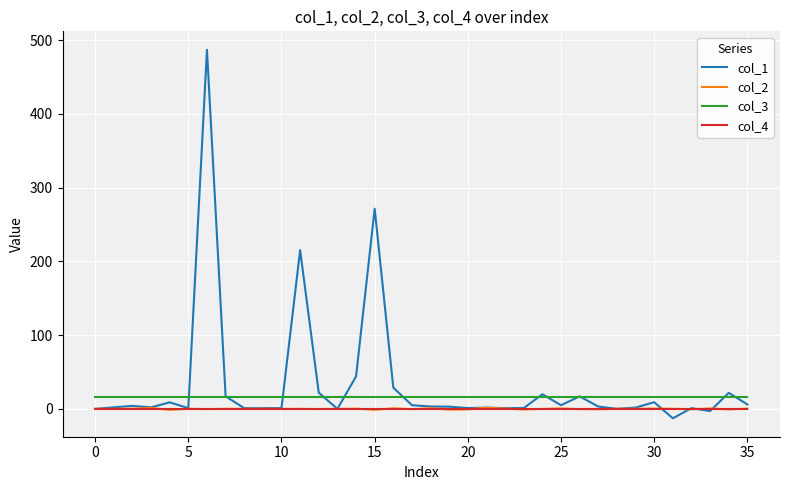

Which series has the largest range (max minus min)?

col_1